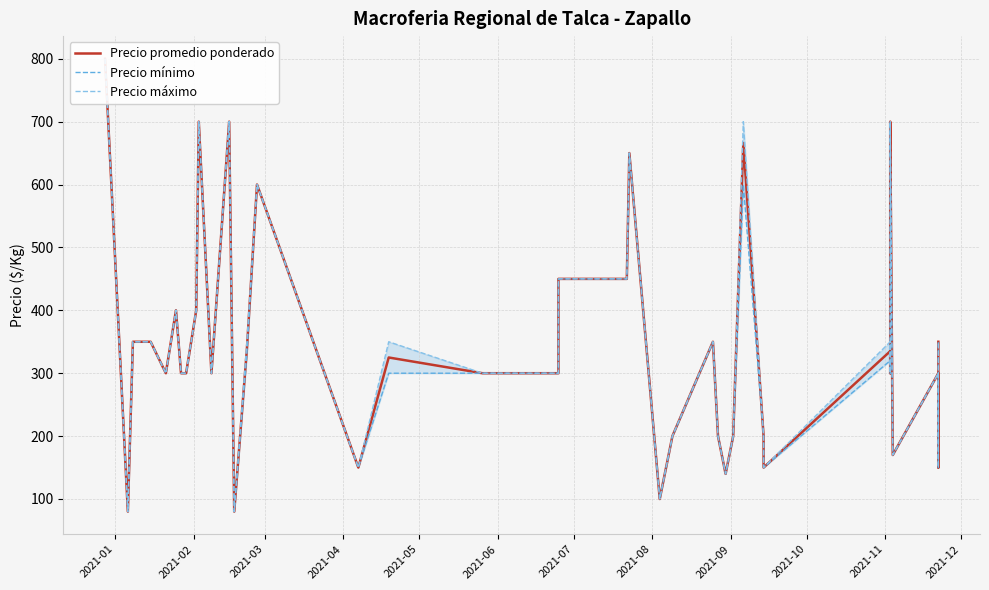

What is the difference between the maximum and minimum values in the Precio promedio ponderado series?

720